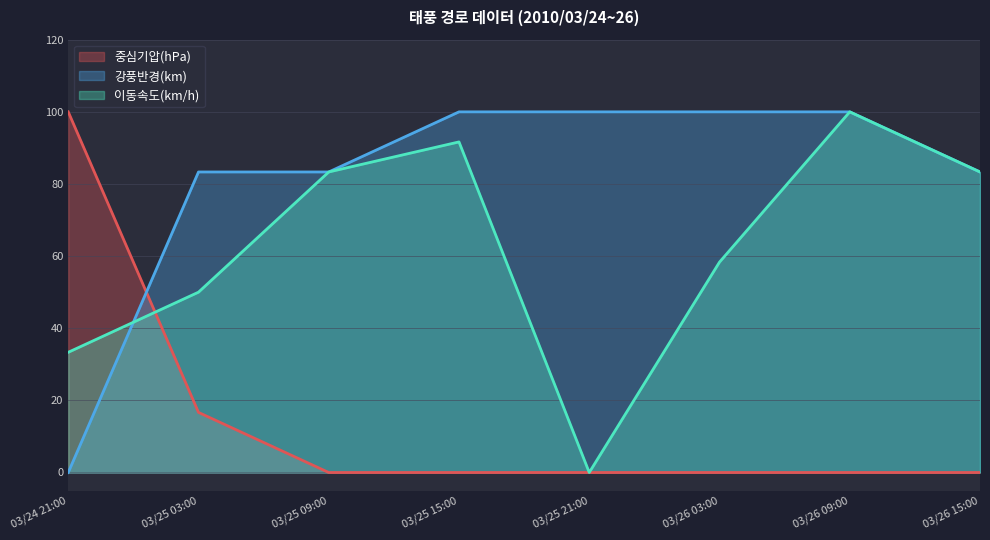

What is the maximum value for 이동속도(km/h)?

100.0